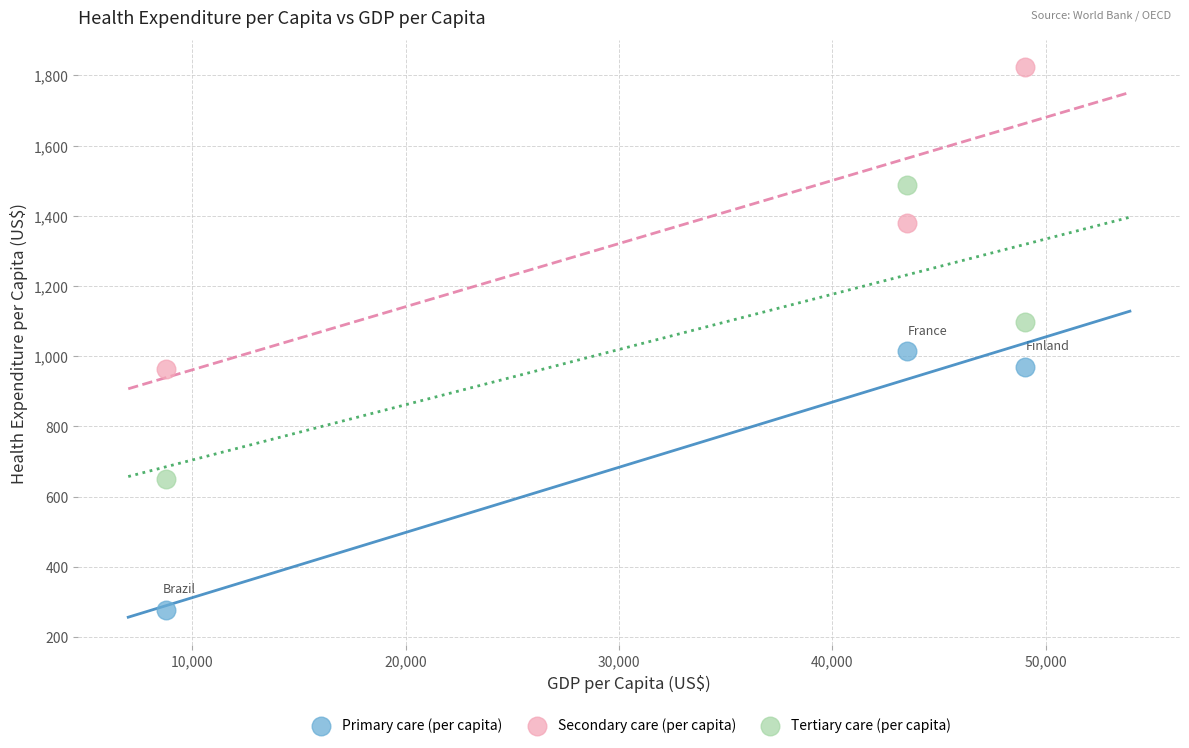

Which series reaches the maximum Y coordinate?

Secondary care (per capita)